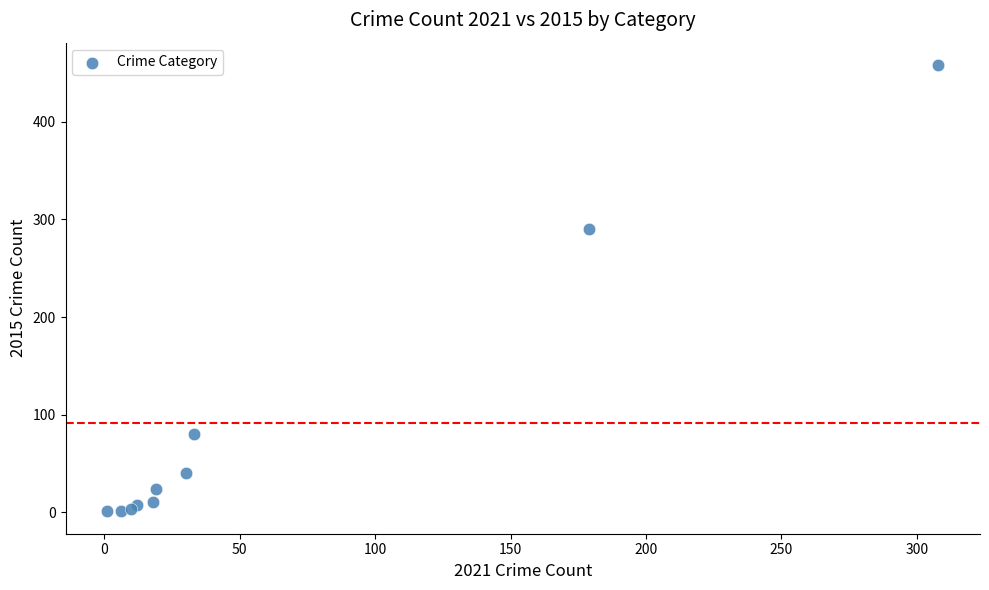

What Y value in the scatter plot is closest to 229?

290